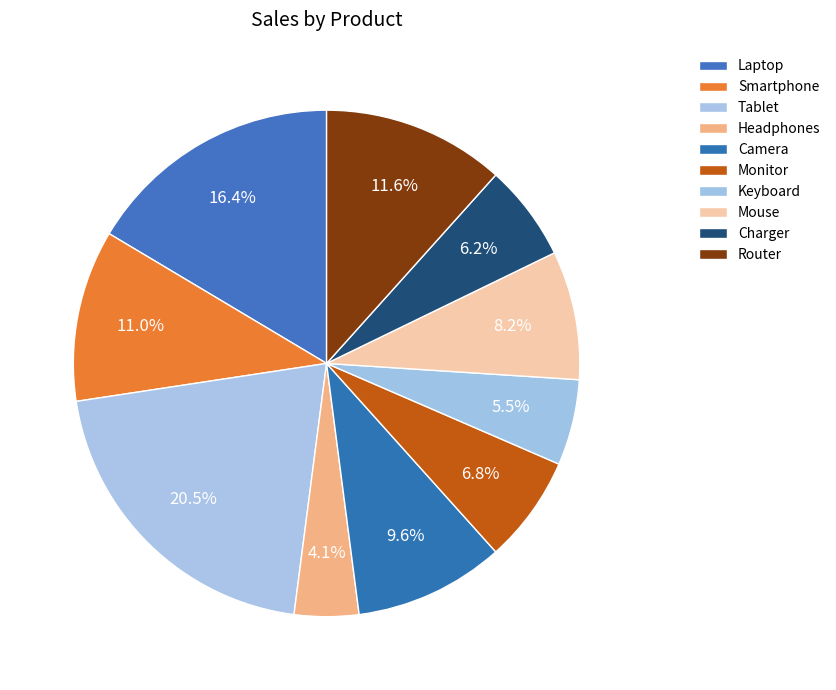

Count the number of slices in the pie.

10